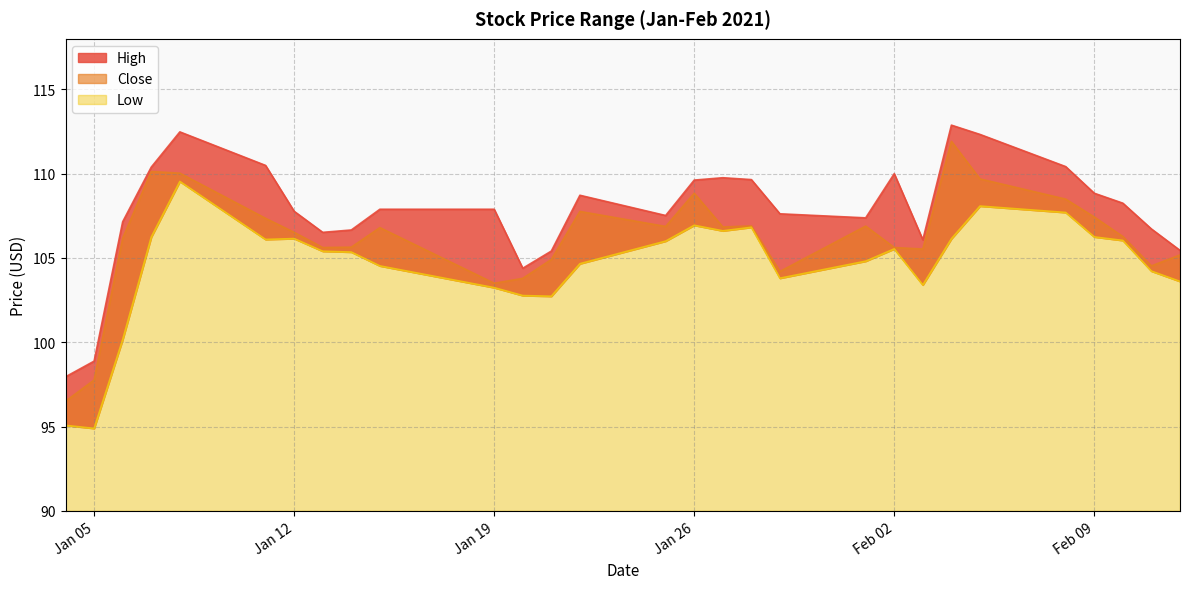

What is the difference between the High values at 2021-01-14 and 2021-01-07?

3.7